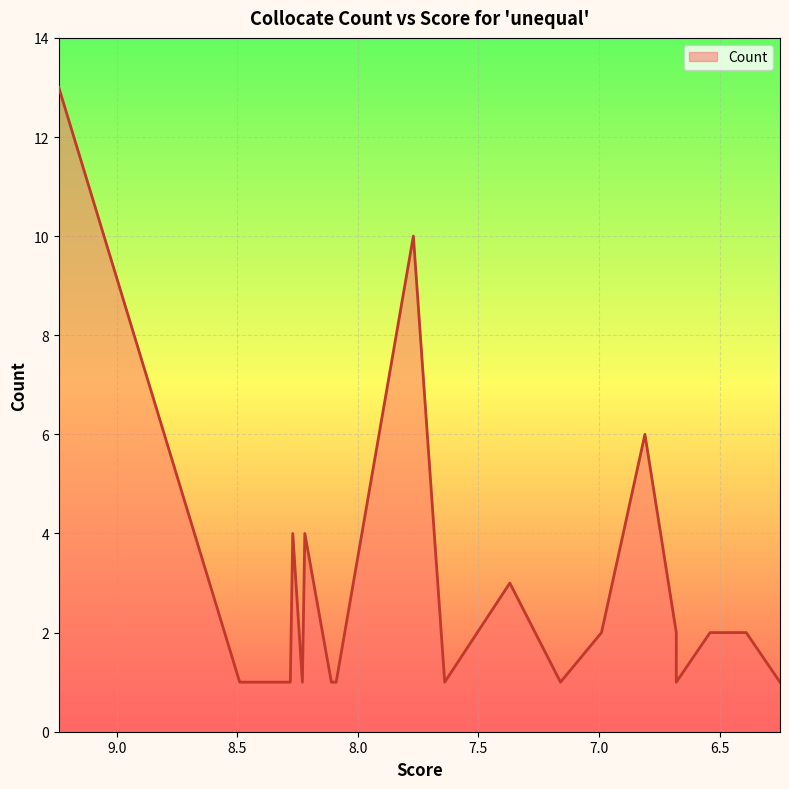

What is the maximum value shown in the chart?

13